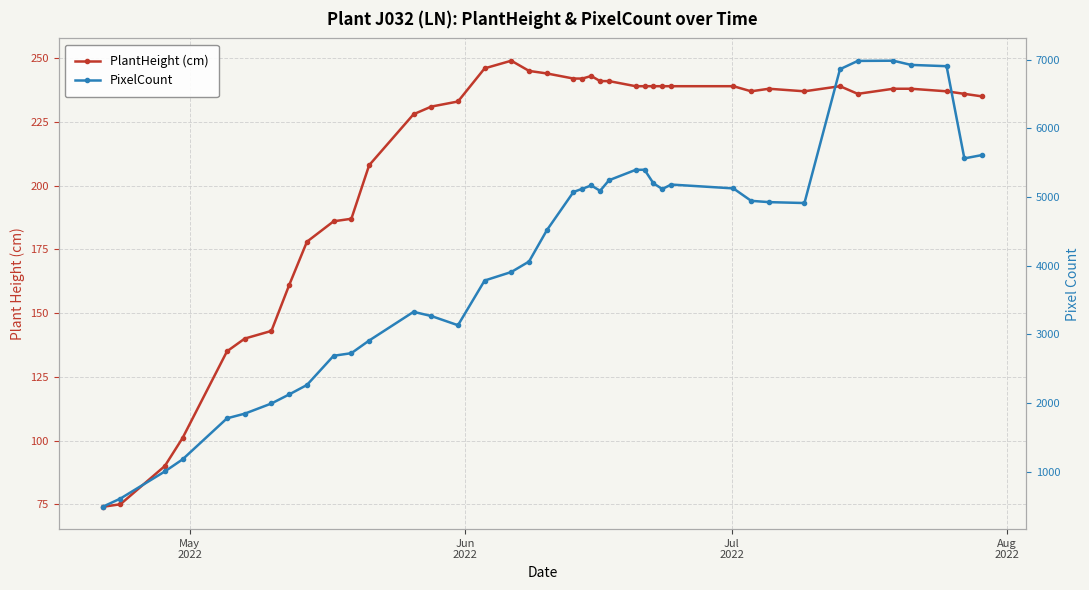

True or false: PixelCount and PlantHeight (cm) cross at least once.

False